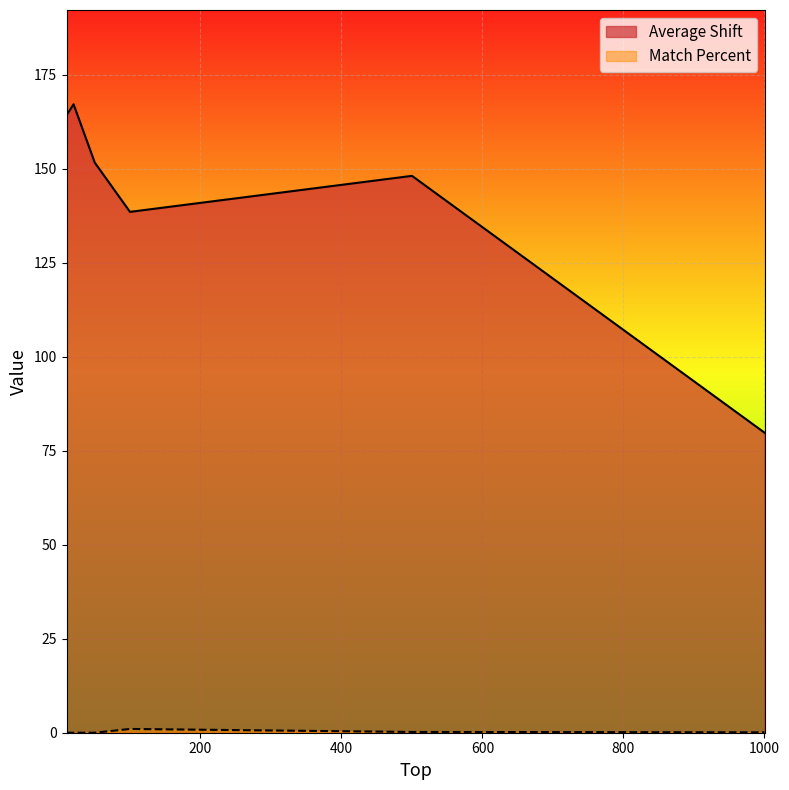

Is the value of Match Percent at 20 greater than the value of Average Shift at 100?

No